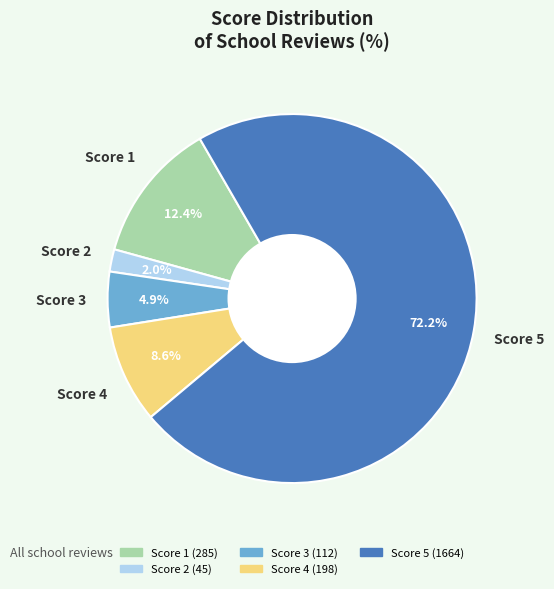

How many segments does this pie chart have?

5